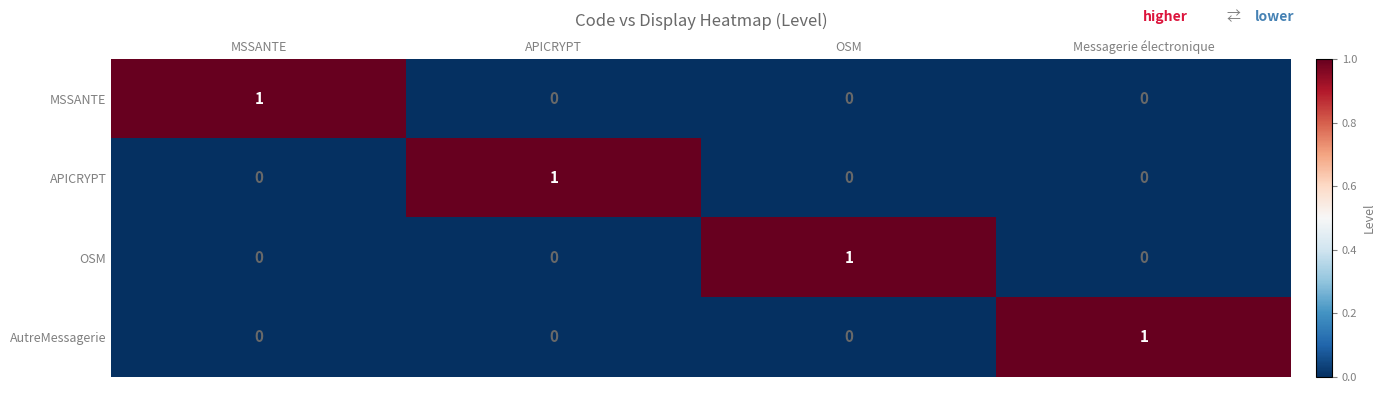

How many OSM values are between 0 and 1?

4